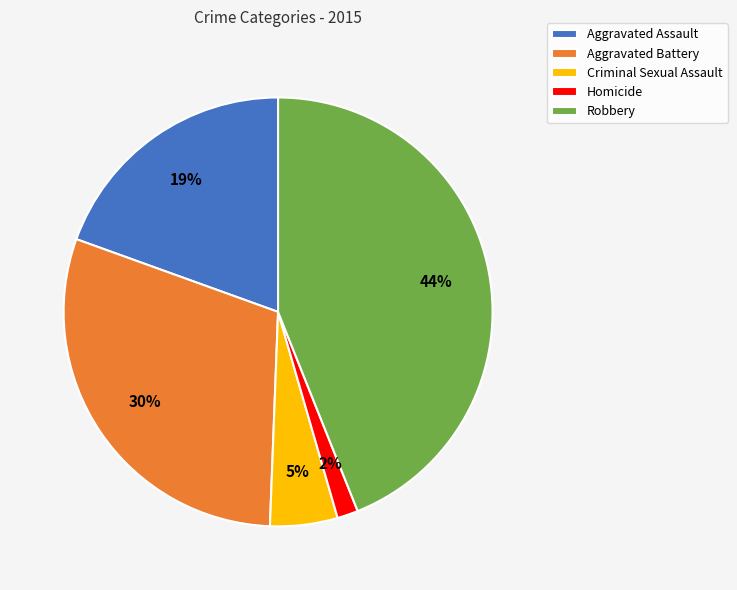

Does any single category account for the majority?

No